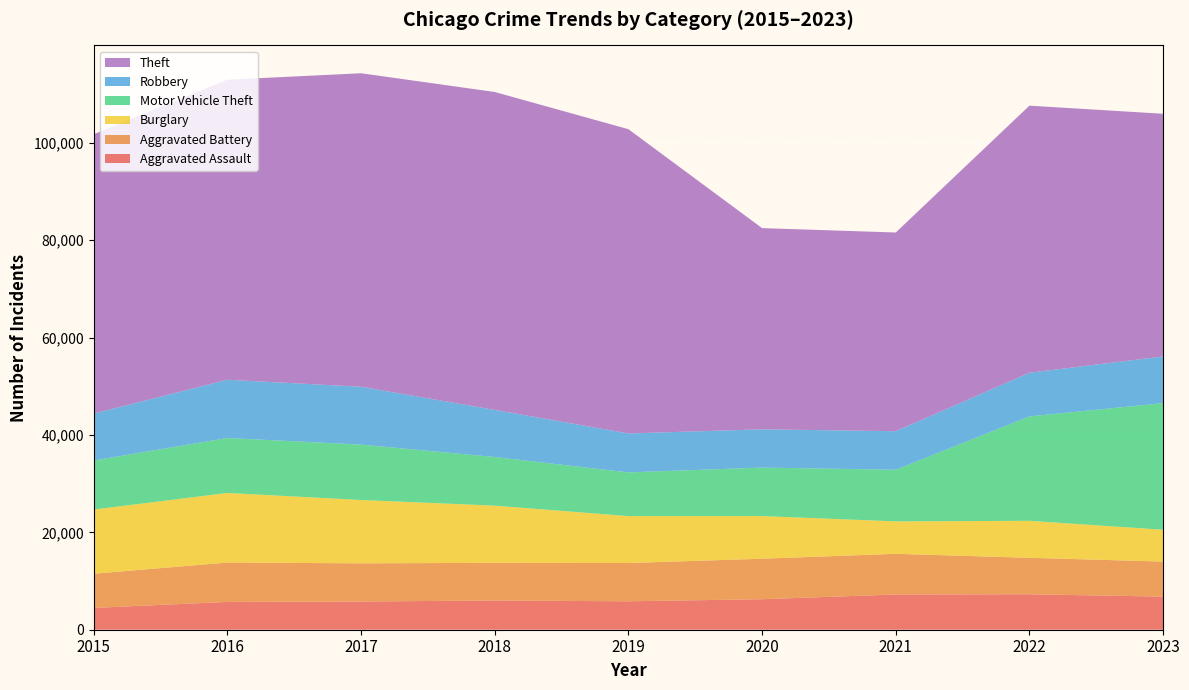

Reading right to left, extract all data points from this chart.

Aggravated Assault: 6801	7281	7242	6263	5841	6001	5793	5712	4480
Aggravated Battery: 7195	7491	8347	8320	7857	7735	7845	8086	7019
Burglary: 6533	7595	6661	8758	9638	11747	13001	14289	13184
Motor Vehicle Theft: 26003	21449	10603	9959	8976	9985	11380	11286	10068
Robbery: 9590	8965	7918	7855	7995	9681	11880	11960	9638
Theft: 49840	54846	40807	41324	62492	65287	64386	61621	57350